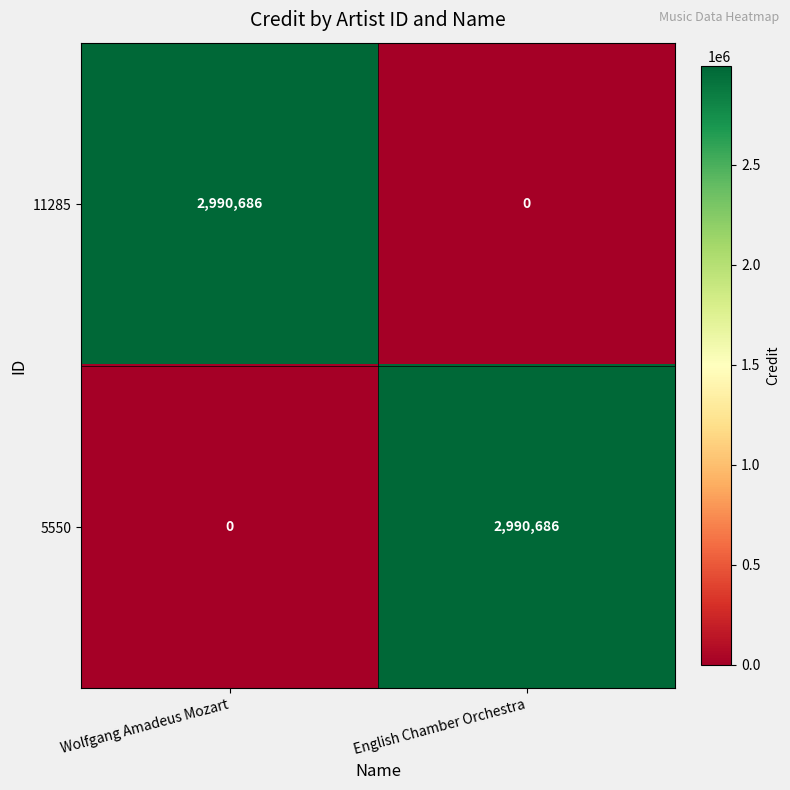

True or false: 5550 has a value of 2990686 at English Chamber Orchestra.

True